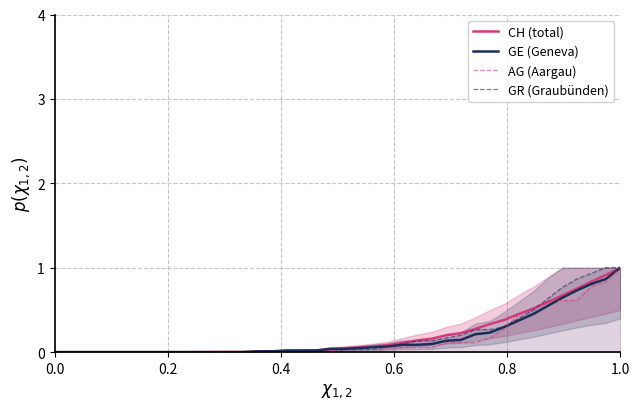

After their last crossing, which series has the higher values: AG (Aargau) or CH (total)?

CH (total)